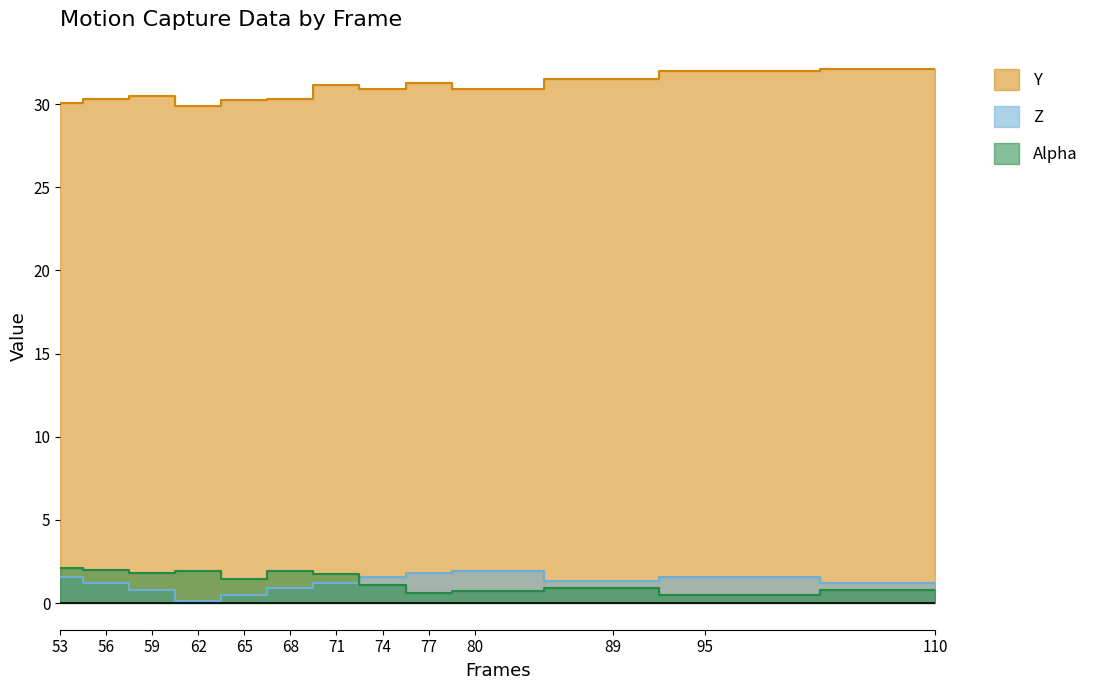

Is it true that Alpha equals 0.3 at 77?

False